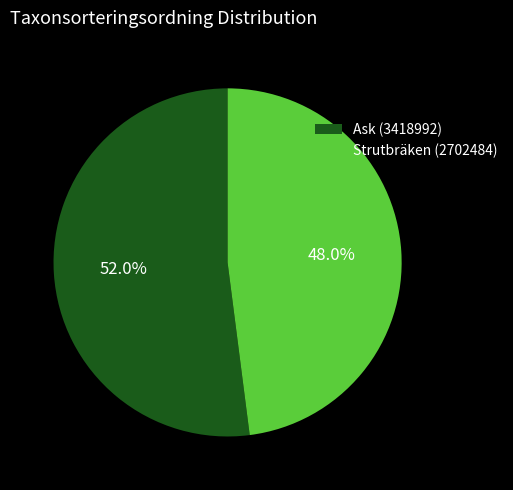

What is the largest slice in the pie chart?

Ask (3418992)